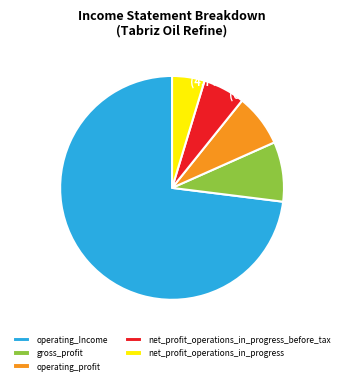

Is there a majority slice in this chart?

Yes